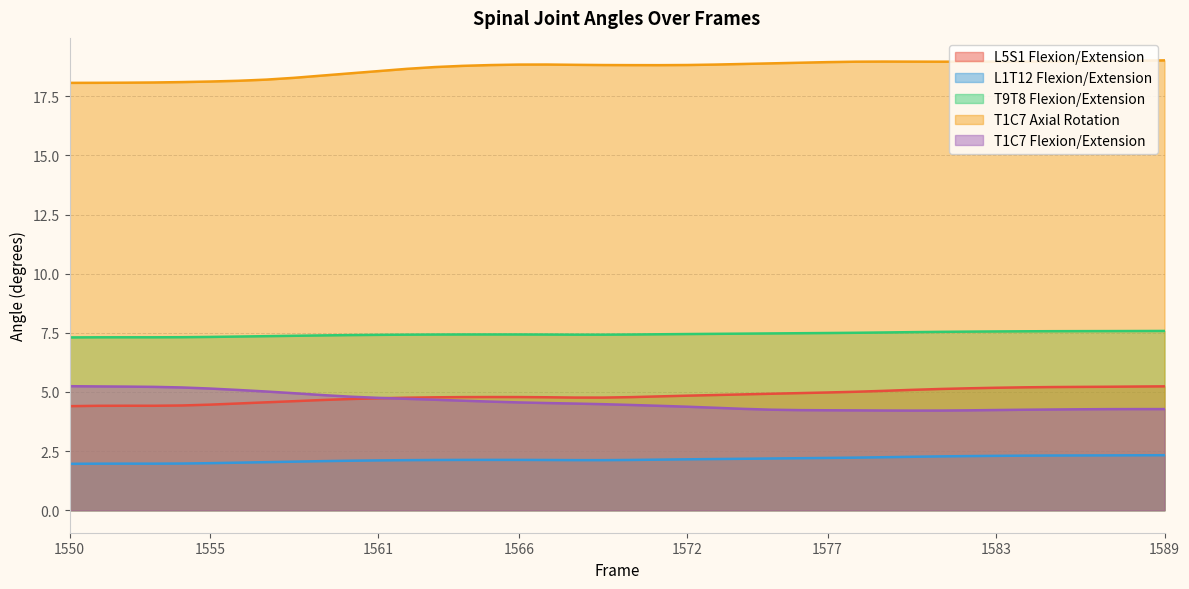

True or false: T9T8 Flexion/Extension and L1T12 Flexion/Extension cross at least once.

False